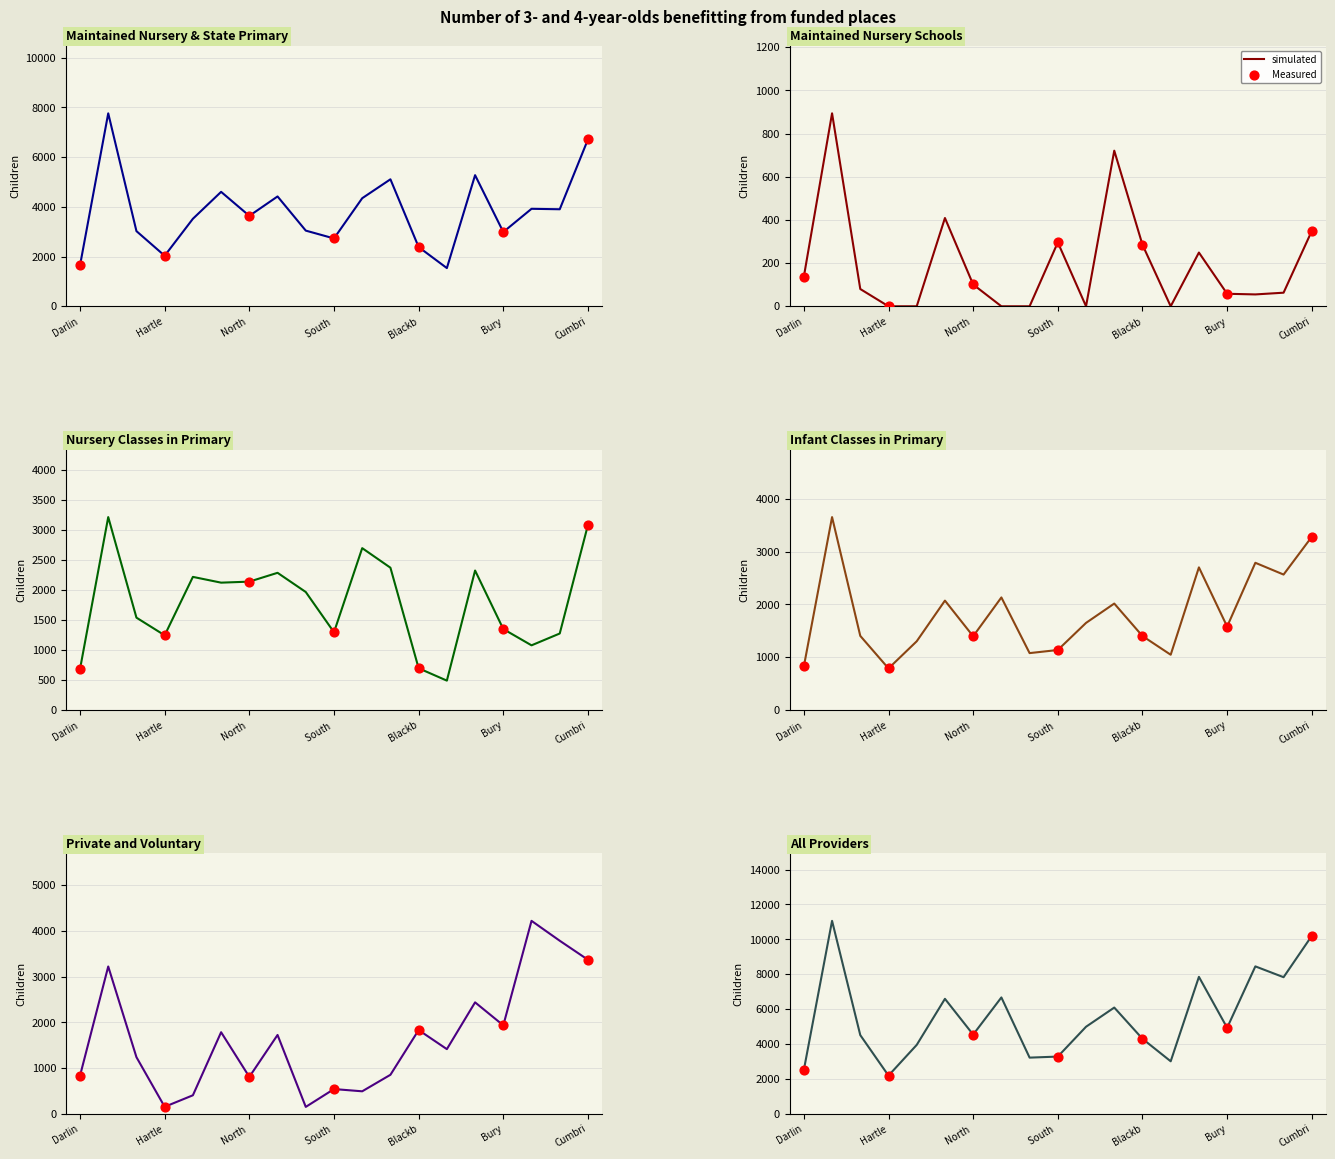

Which series has the widest spread of Y values?

All Providers